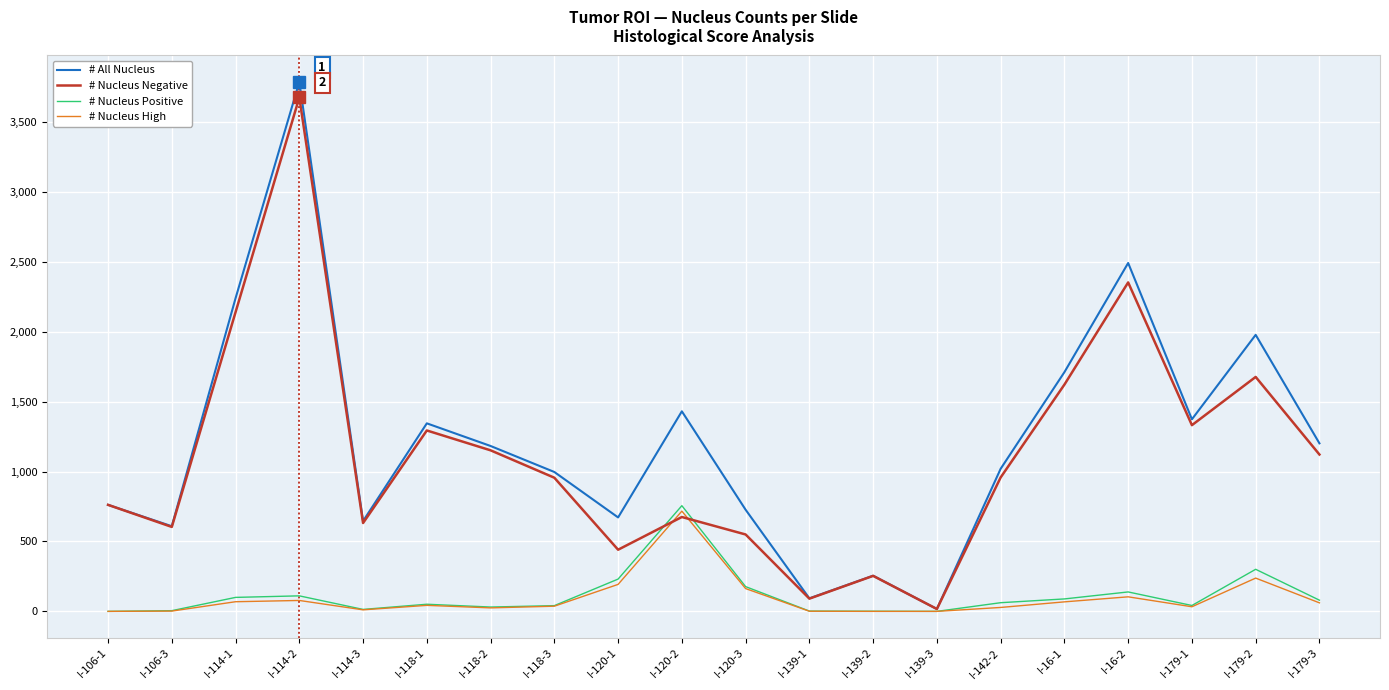

What is the difference between the # All Nucleus values at I-16-1 and I-106-3?

1102